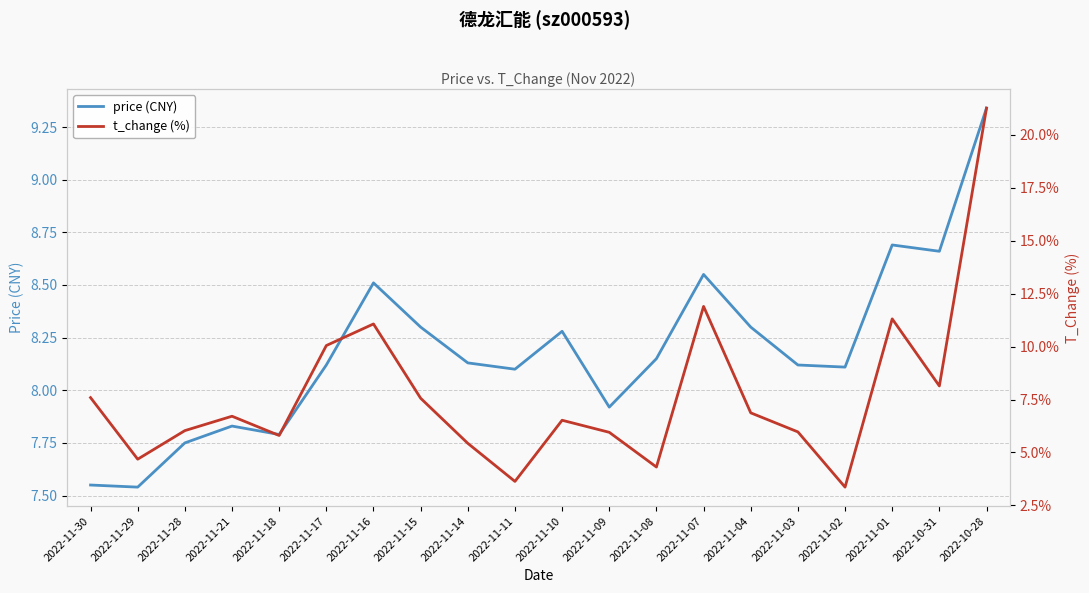

At 2022-10-31, list the series in order from largest to smallest.

price, t_change